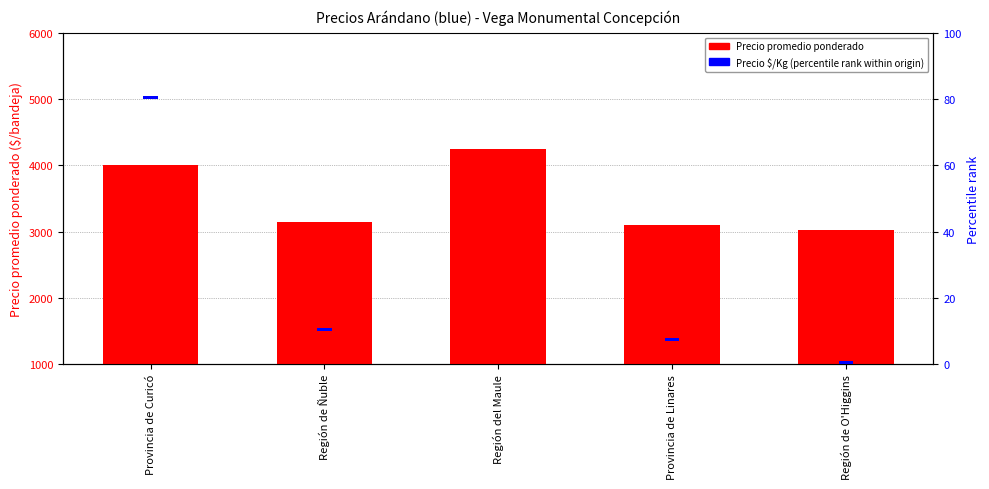

What position from the left is Región del Maule?

3